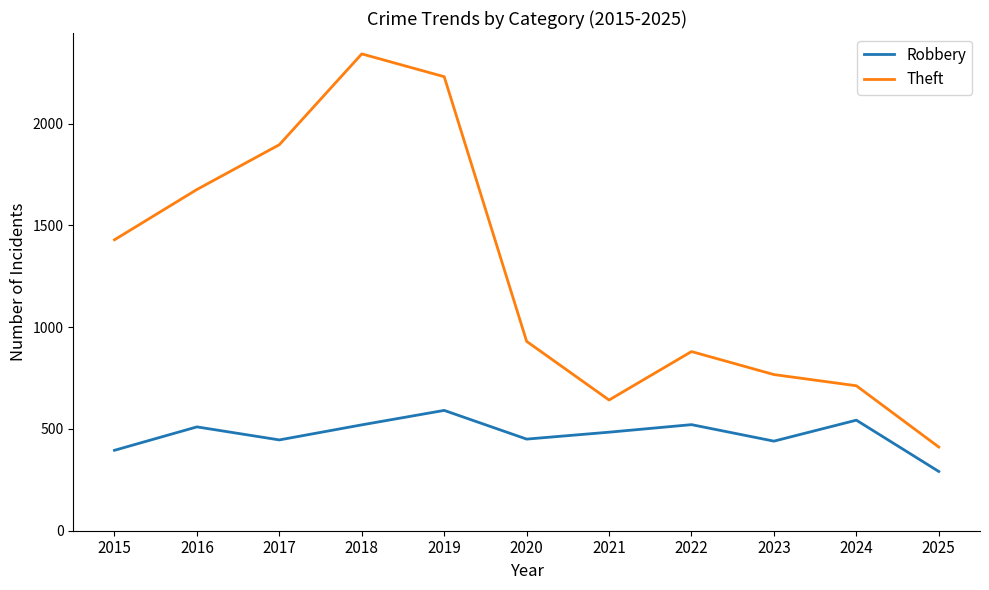

Is it true that Robbery equals 248 at 2016?

False